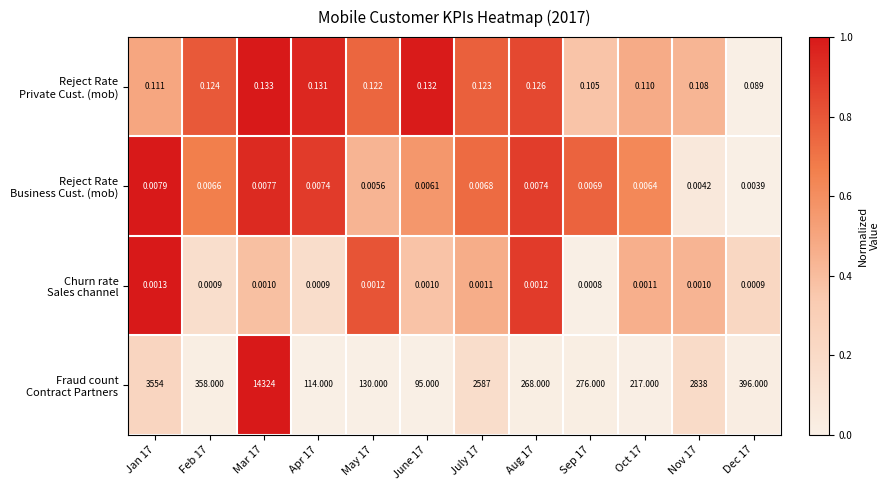

What is the greatest value displayed?

14324.0